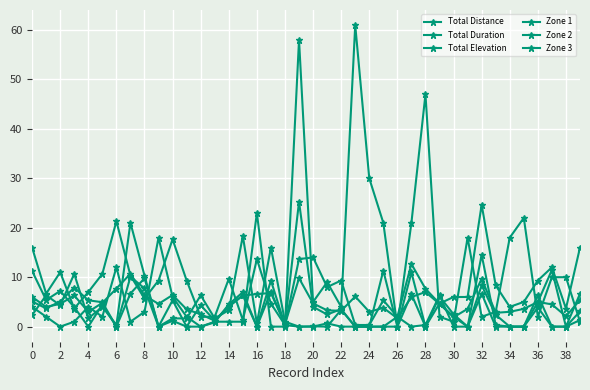

Which category has the highest value in the Total Elevation series?

32